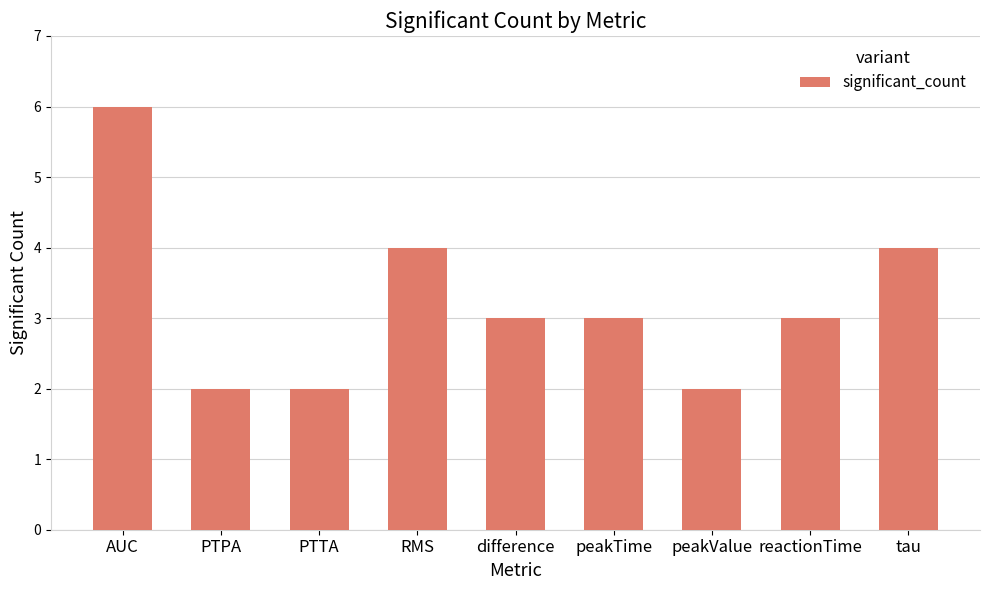

Reading right to left, extract all data points from this chart.

4	3	2	3	3	4	2	2	6